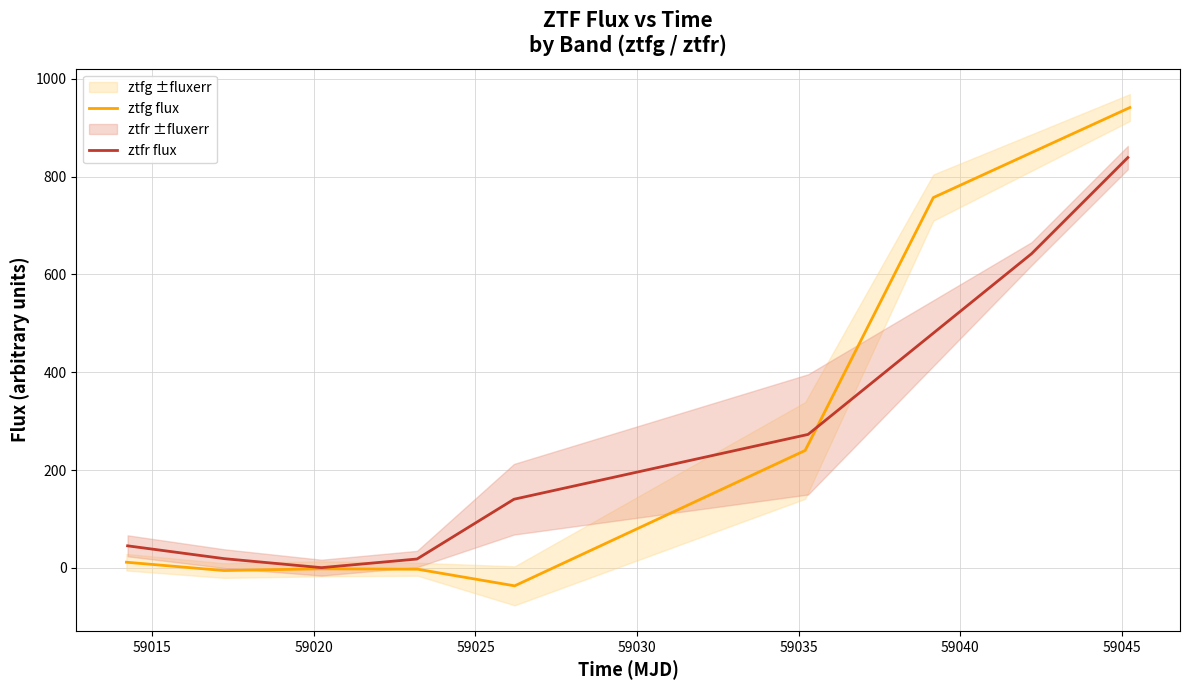

What is the minimum value for ztfg flux?

-36.6